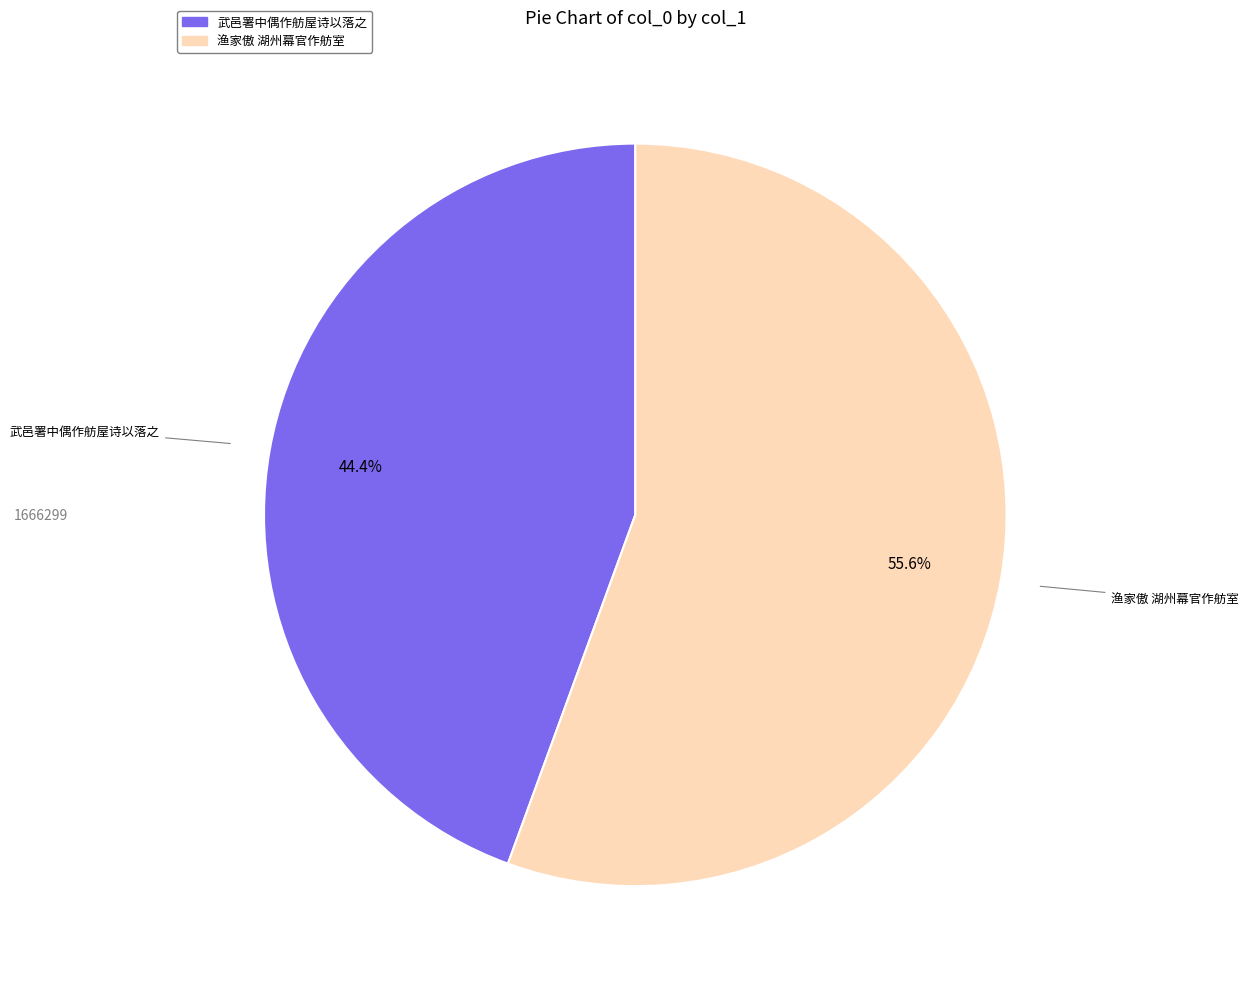

Which has a higher value, 武邑署中偶作舫屋诗以落之 or 渔家傲 湖州幕官作舫室?

渔家傲 湖州幕官作舫室